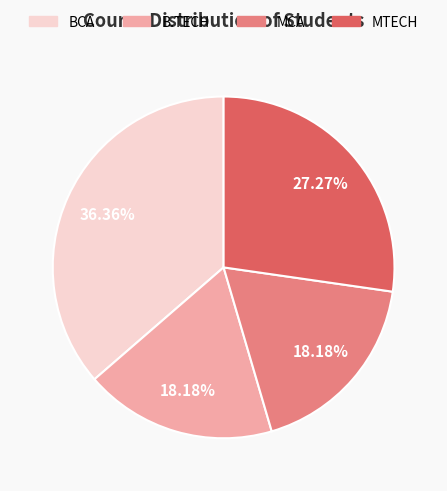

Which has a higher value, BCA or MCA?

BCA